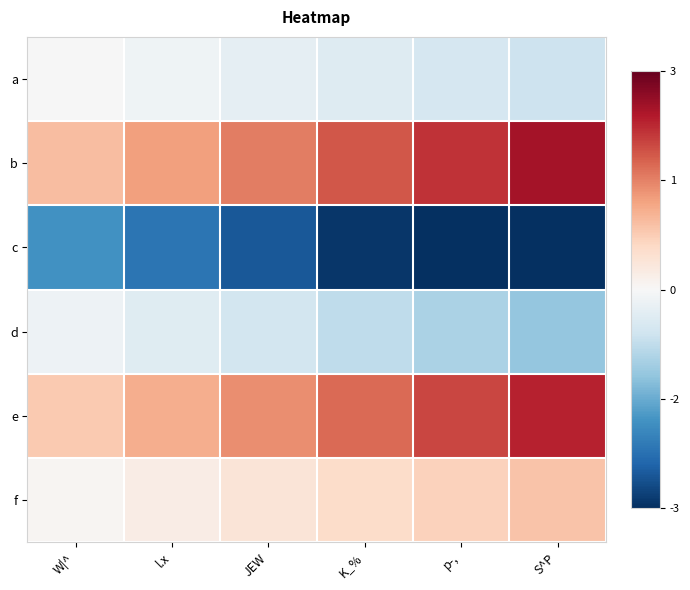

Which label corresponds to the largest value in the chart?

S^P